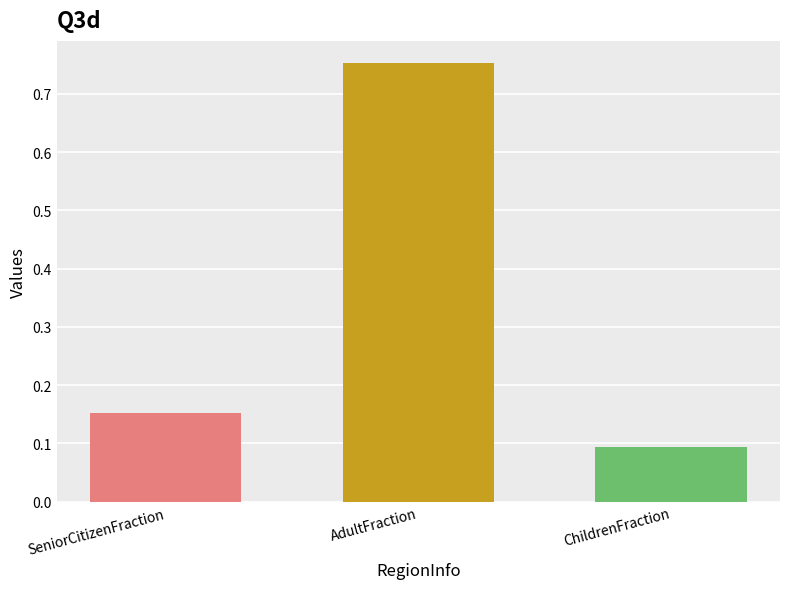

Between AdultFraction and ChildrenFraction, which is larger?

AdultFraction